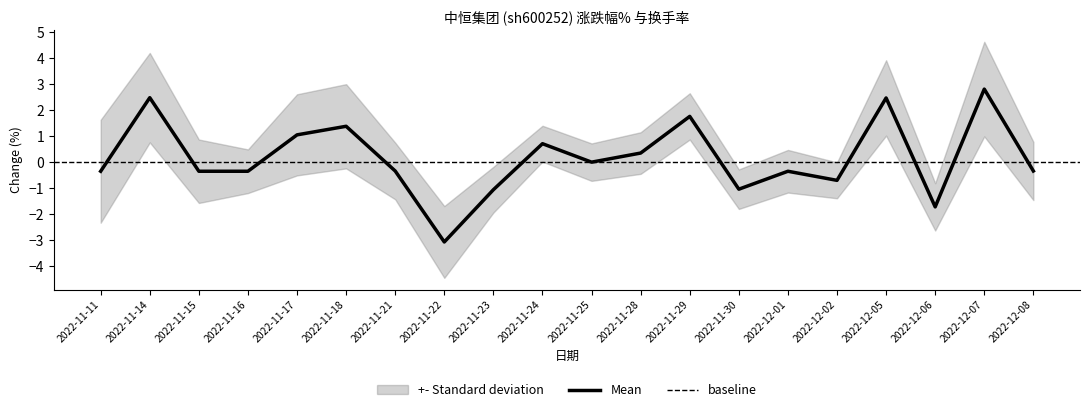

Between 2022-11-30 and 2022-11-11, which is larger?

2022-11-11